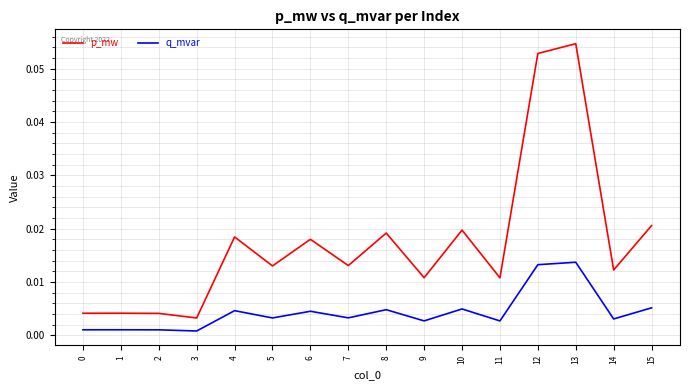

Which series has the largest range (max minus min)?

p_mw